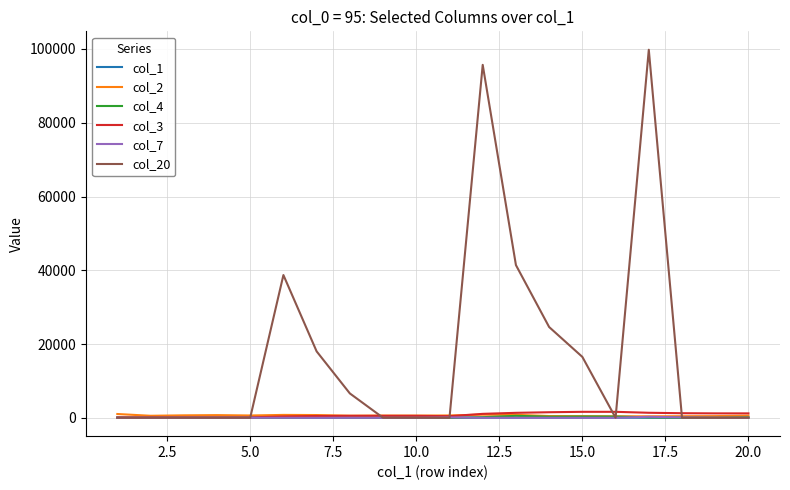

Which series has the widest spread of values?

col_20